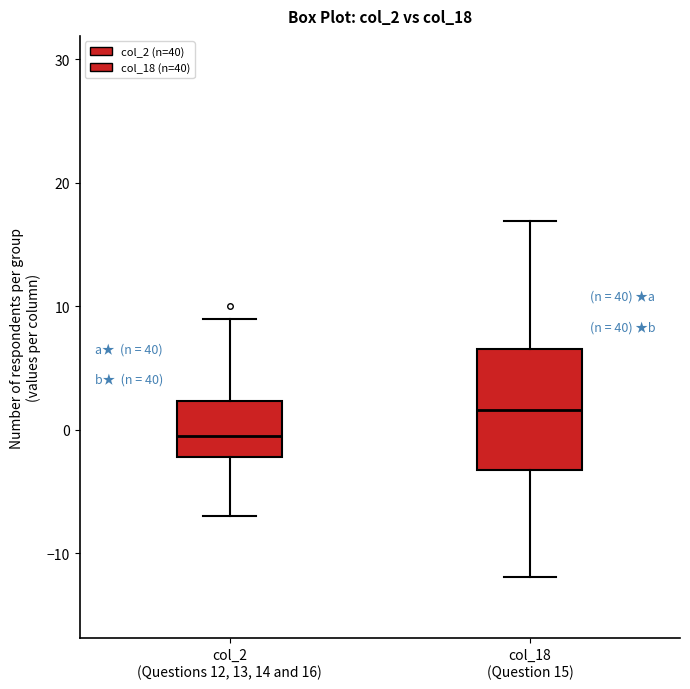

Reading left to right, read every box against the y-axis: the position of its median line, the range the box covers, and the ends of its whiskers. The values are not printed on the chart, so give them approximately, as read against the axis.

col_2 (Questions 12, 13, 14 and 16): median 0, box -2 to 2, whiskers -7 to 9
col_18 (Question 15): median 2, box -3 to 7, whiskers -12 to 17